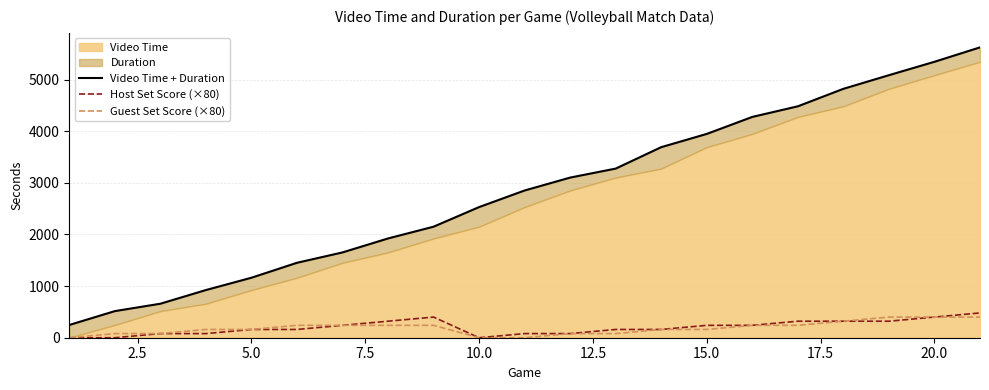

Between 2.5 and 10.0, which series saw the biggest shift?

Video Time + Duration